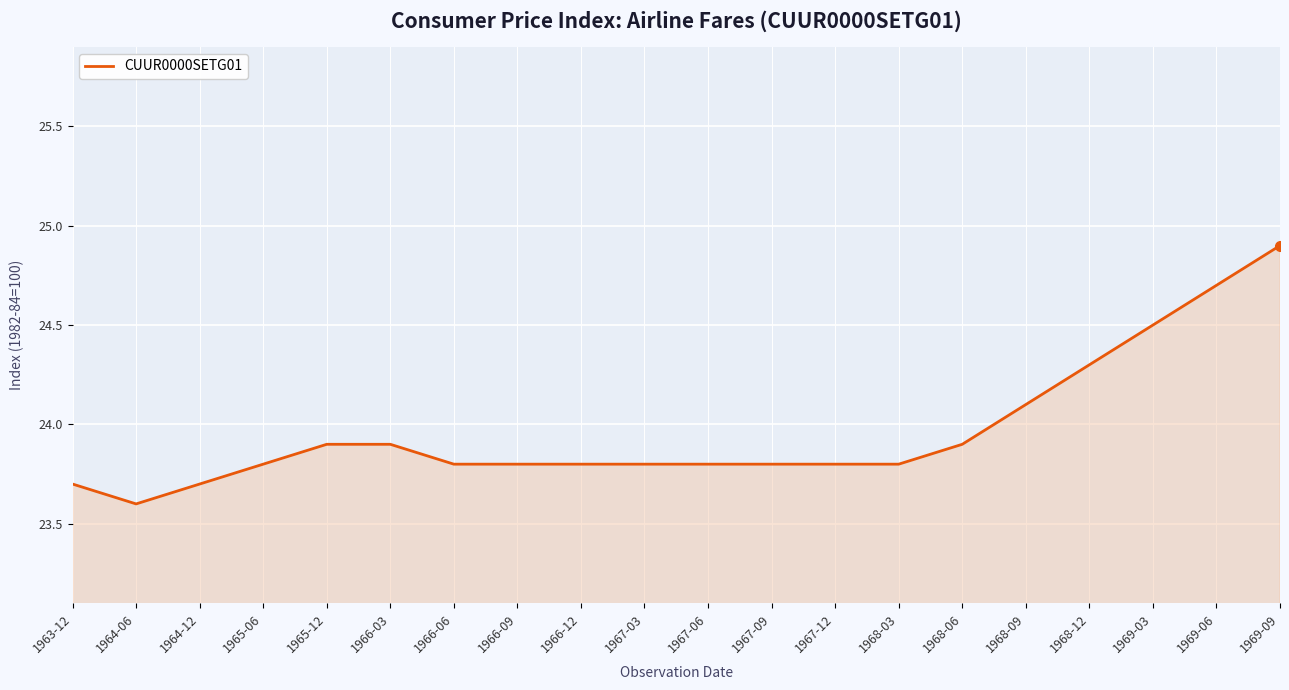

What is the difference between the maximum and second lowest values?

1.2